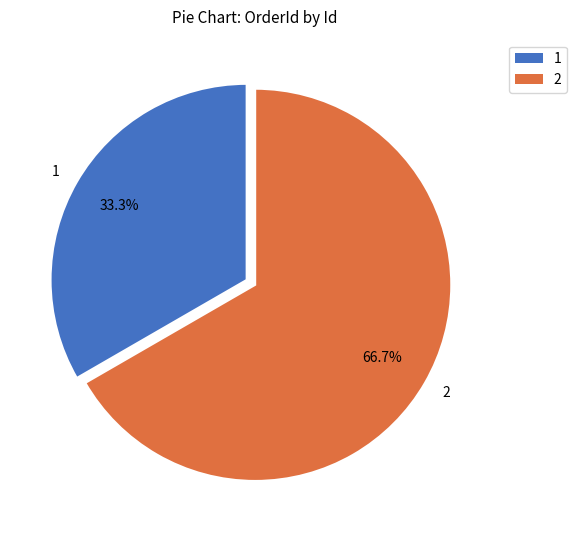

Rank the categories by value from lowest to highest.

1, 2